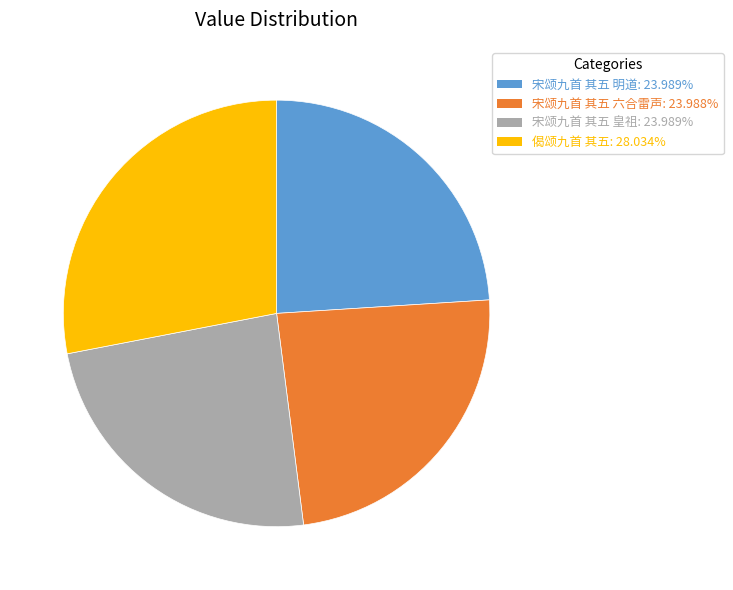

Approximately how many times larger is the value at 宋颂九首 其五 明道 compared to 偈颂九首 其五?

0.9